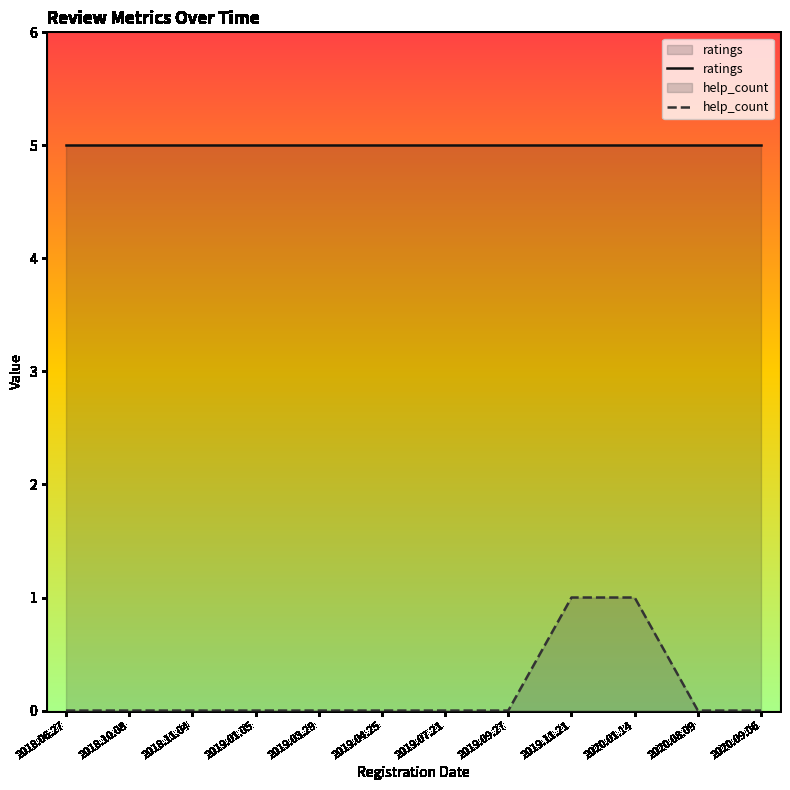

What is the sum of all help_count values?

2